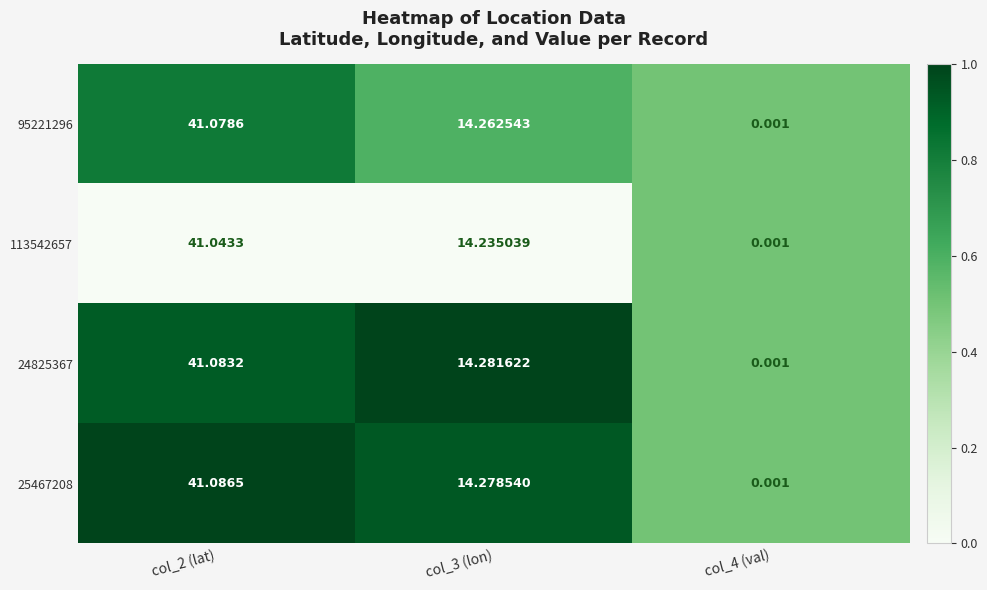

At which category is the sum across all series the highest?

col_2 (lat)